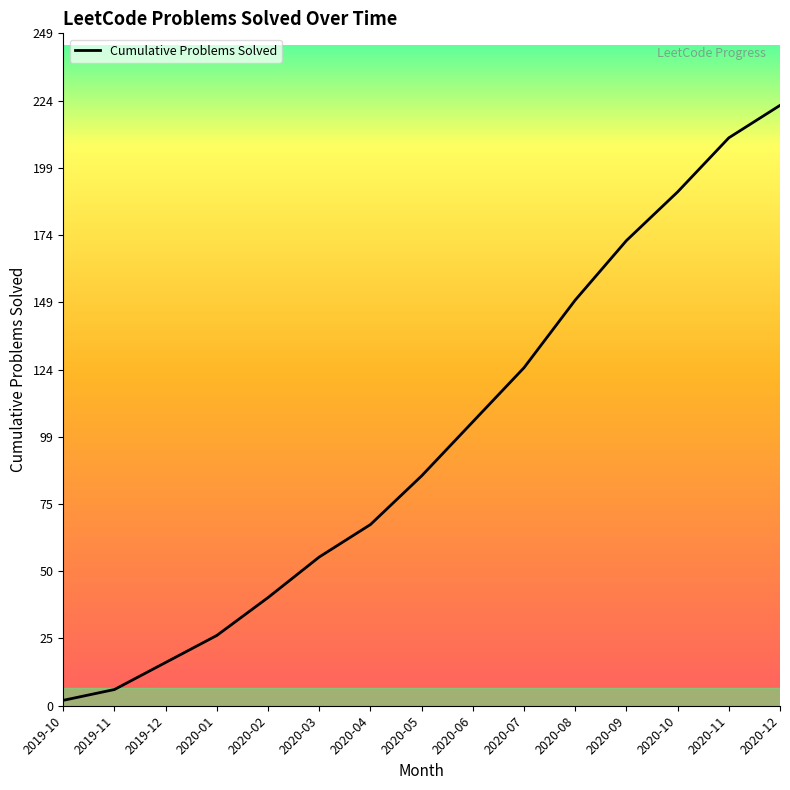

What position from the right is 2020-03?

10